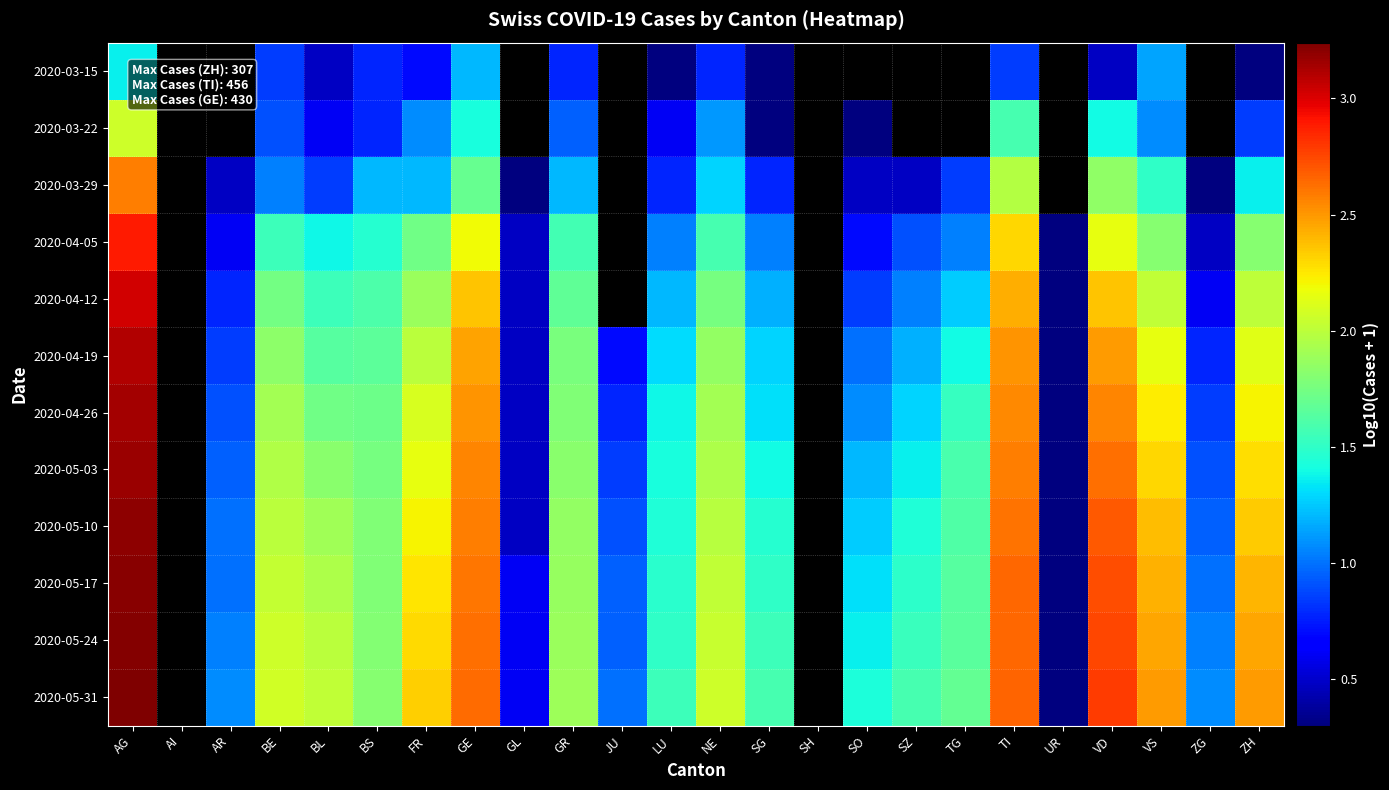

Between AI and FR, which is larger?

FR